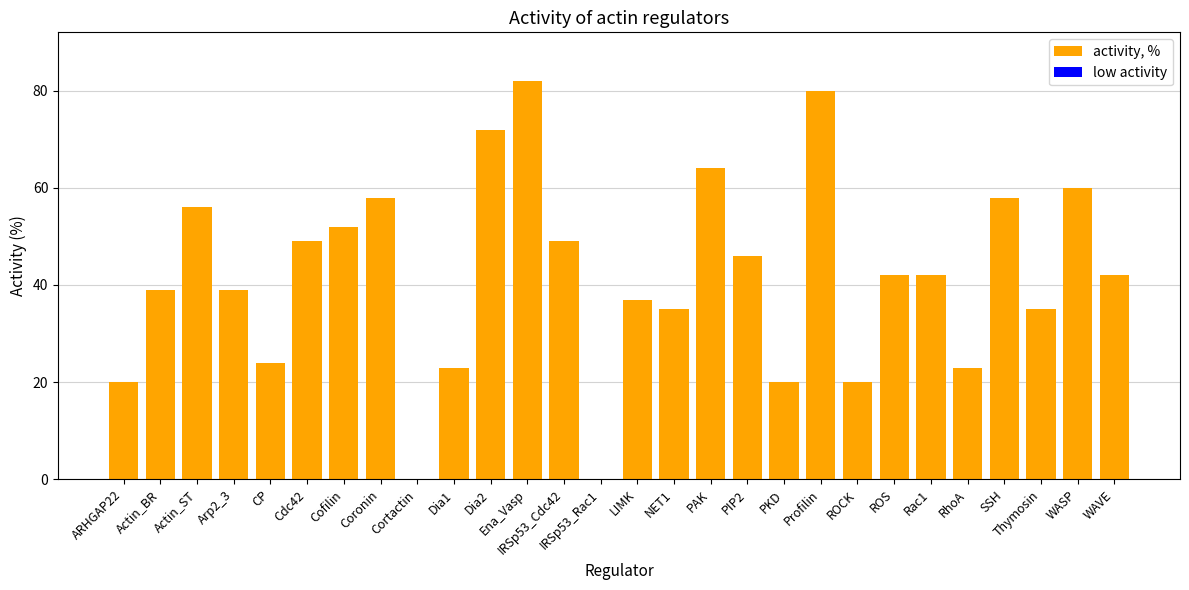

Reading left to right, transcribe all the data shown in this chart.

20	39	56	39	24	49	52	58	0	23	72	82	49	0	37	35	64	46	20	80	20	42	42	23	58	35	60	42